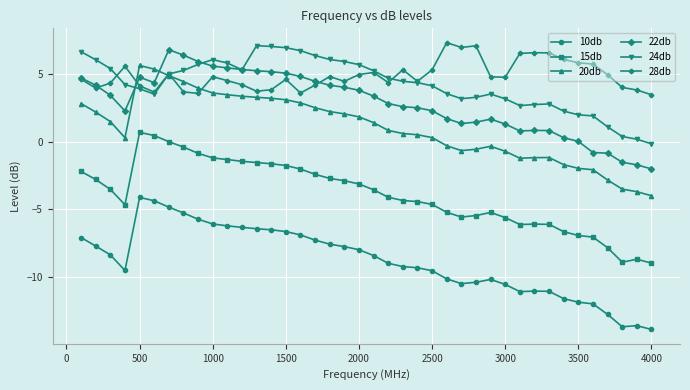

What is the value of the 24db point at the 16th from the left?

6.7